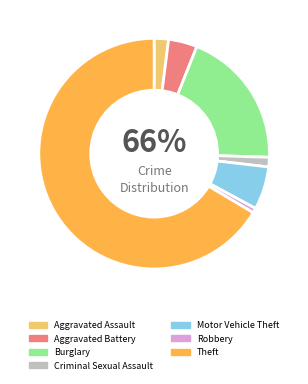

To the nearest percent, what is the difference between the largest and smallest slice percentages?

66%